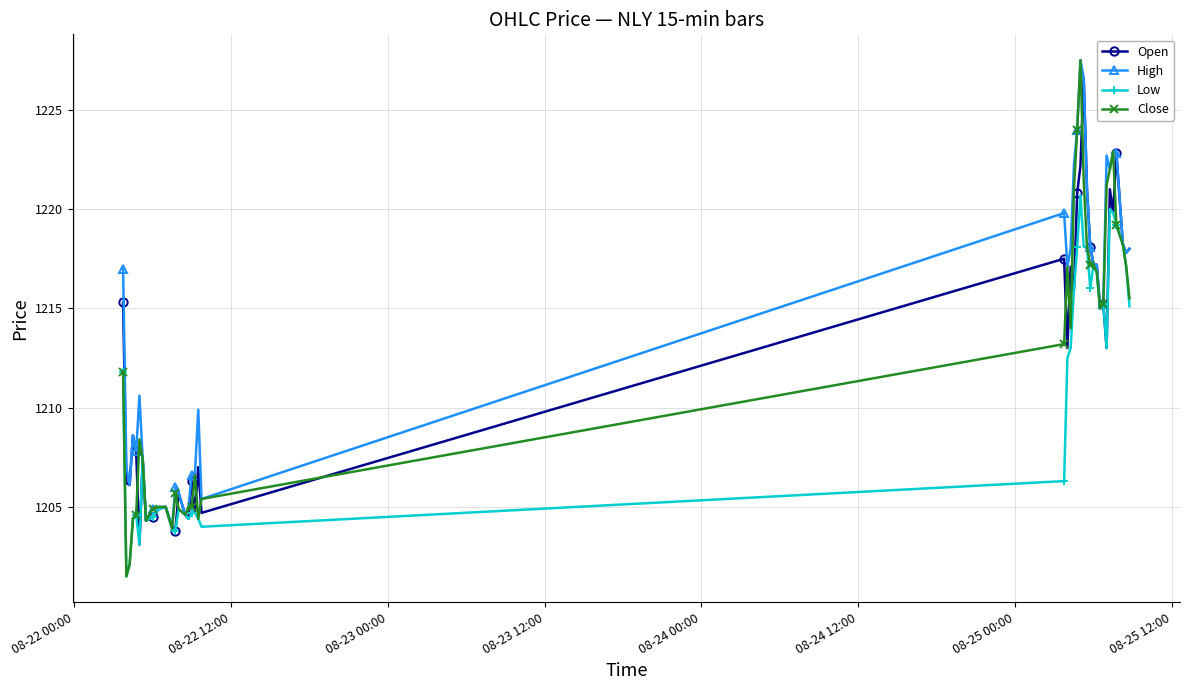

Which series has the largest total across all categories?

High